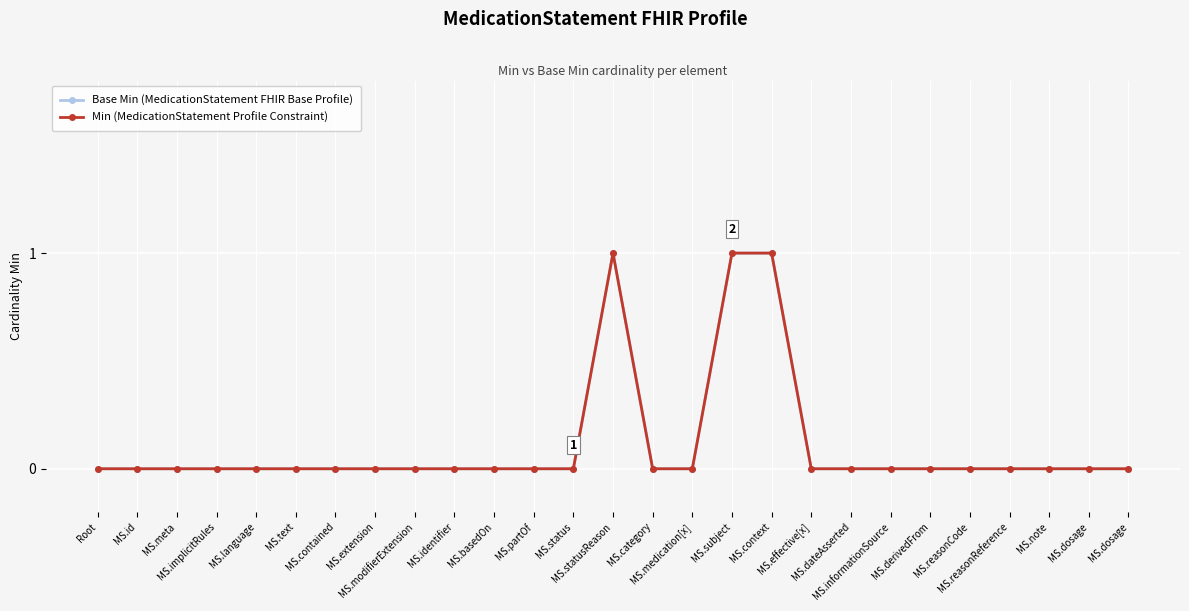

Reading right to left, what are all the values shown in this chart?

Base Min (MedicationStatement FHIR Base Profile): 0	0	0	0	0	0	0	0	0	1	1	0	0	1	0	0	0	0	0	0	0	0	0	0	0	0	0
Min (MedicationStatement Profile Constraint): 0	0	0	0	0	0	0	0	0	1	1	0	0	1	0	0	0	0	0	0	0	0	0	0	0	0	0